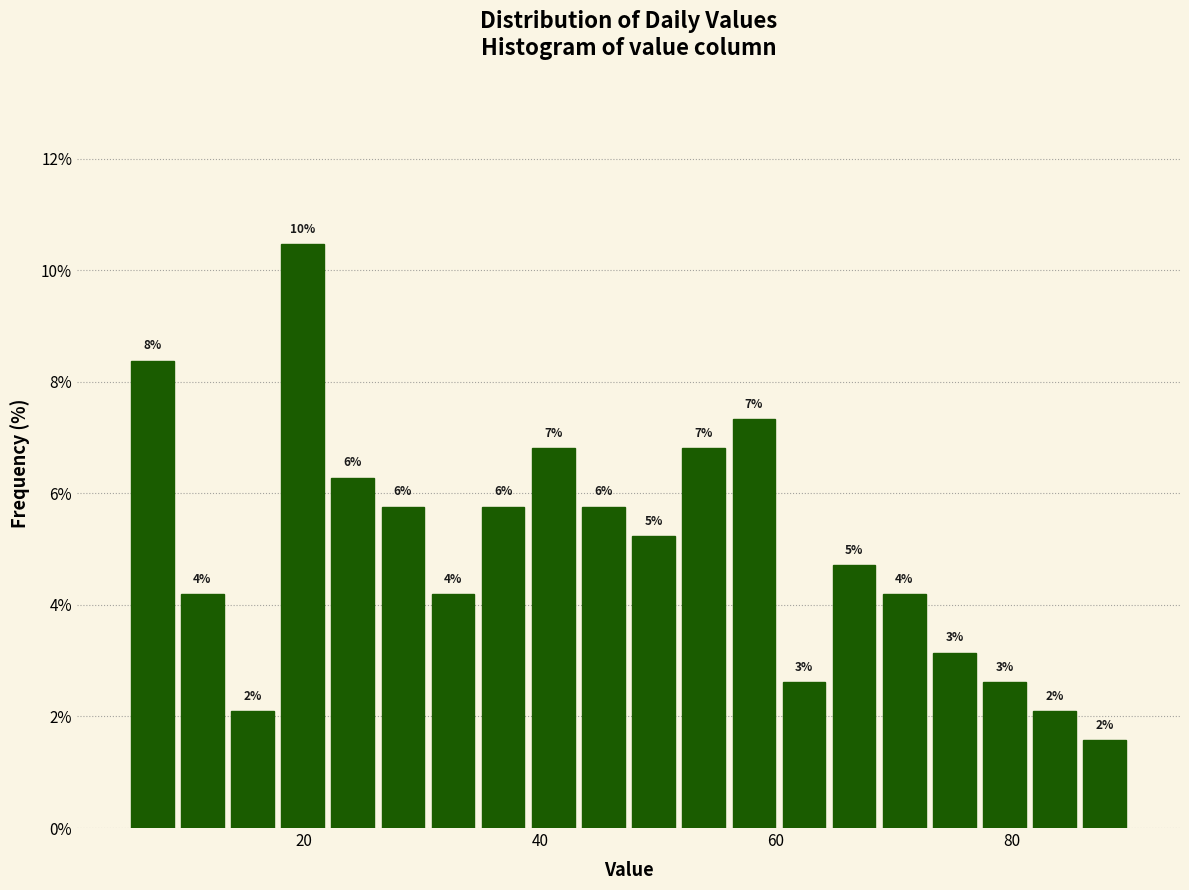

Read against the x-axis, roughly where is the centre of the tallest bar?

20